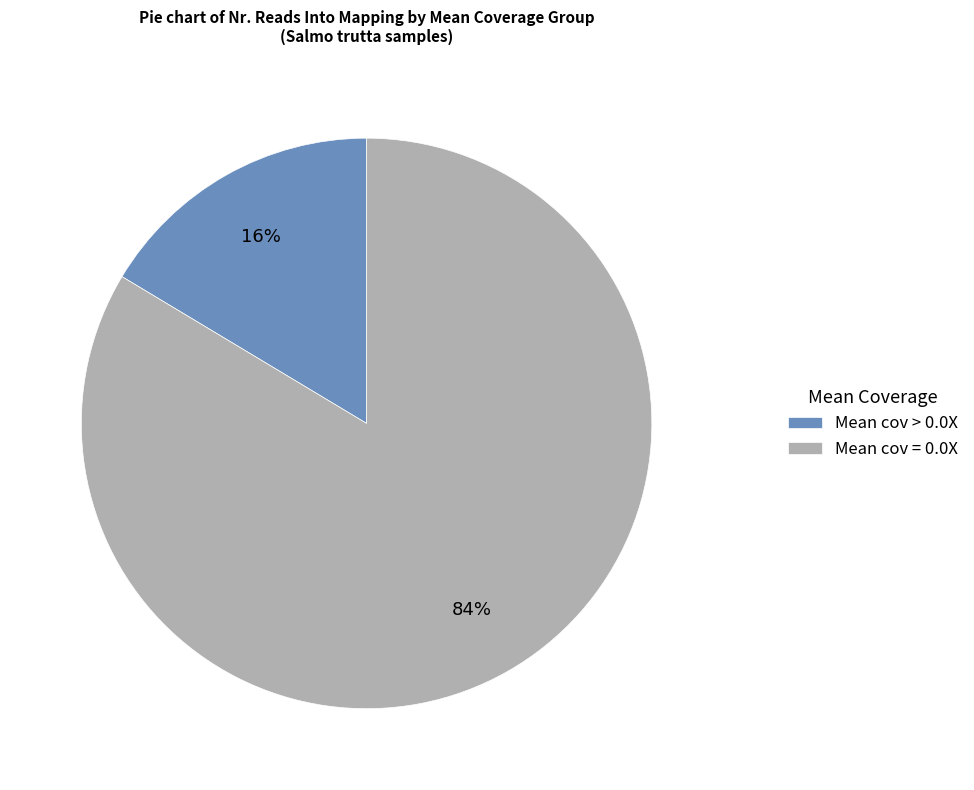

Combined, do Mean cov > 0.0X and Mean cov = 0.0X account for over 50%?

Yes